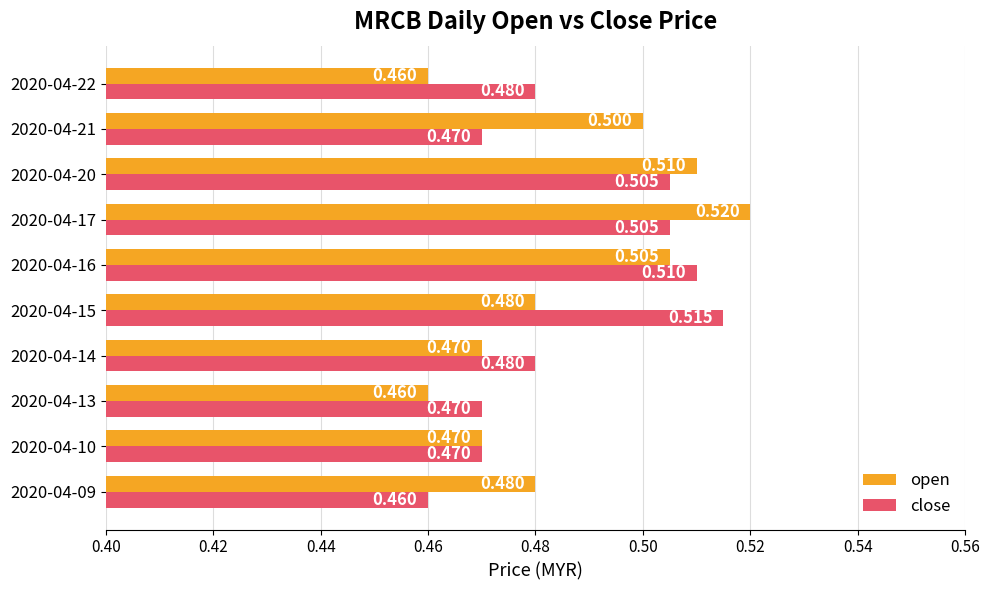

Is the value of open at 2020-04-21 greater than the value of close at 2020-04-17?

No